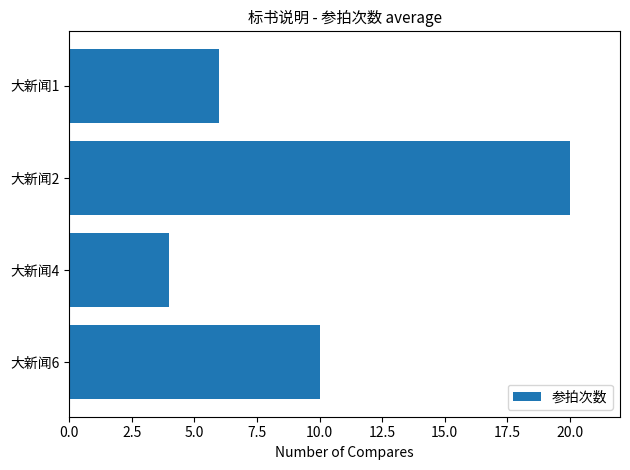

True or false: the data shows 20 at 大新闻2.

True